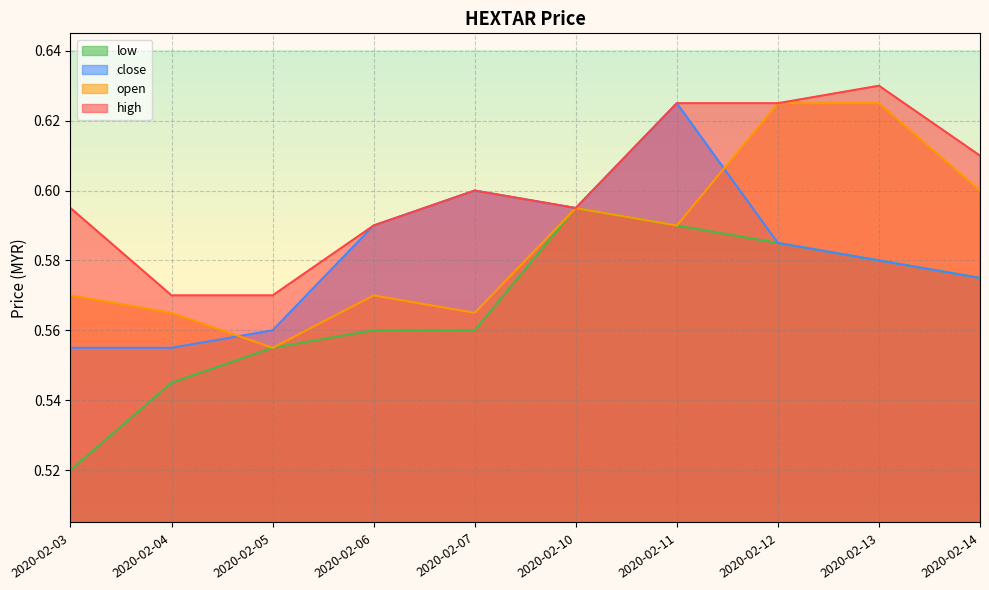

At how many categories does at least one series exceed 0?

10